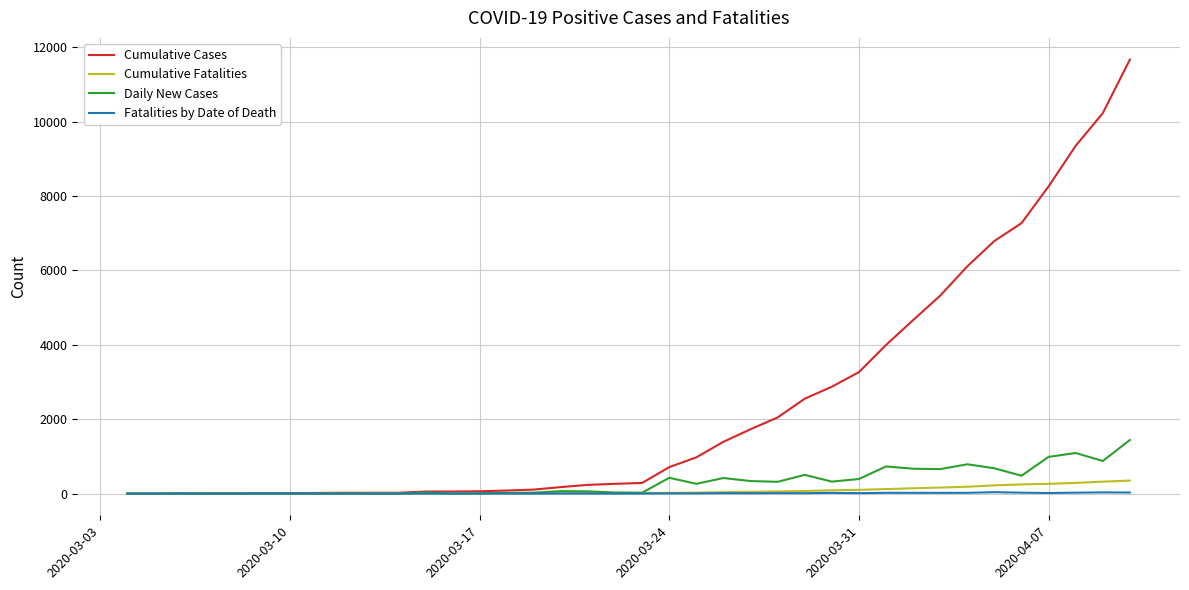

What is the maximum value for Cumulative Cases?

11671